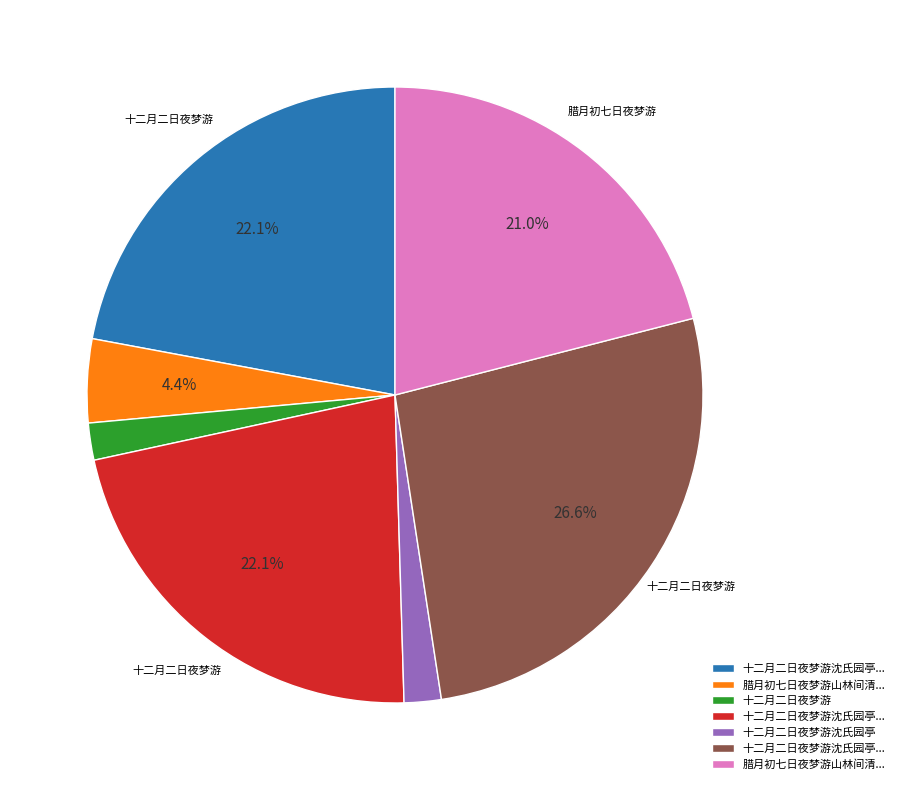

Does any single category account for the majority?

No